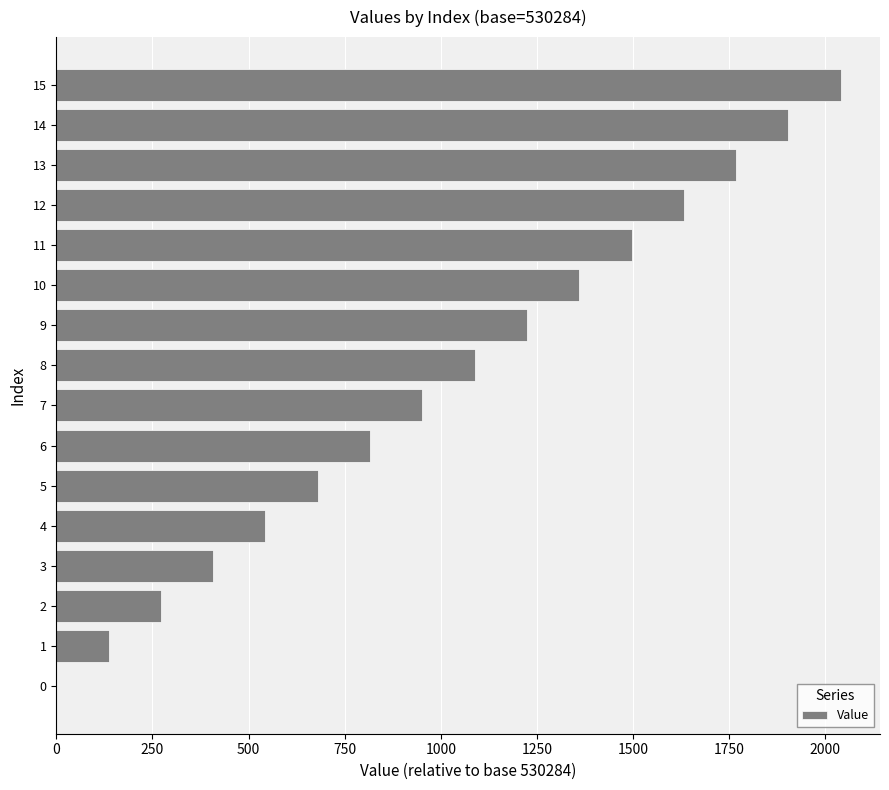

Reading top to bottom, what are all the values shown in this chart?

15=2040	14=1904	13=1768	12=1632	11=1496	10=1360	9=1224	8=1088	7=952	6=816	5=680	4=544	3=408	2=272	1=136	0=0